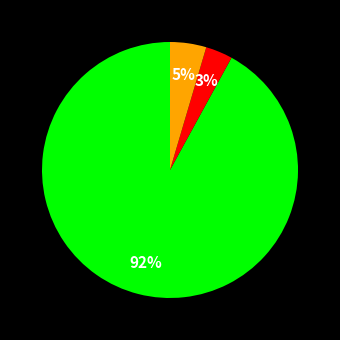

To the nearest percent, what is the average slice percentage?

33%